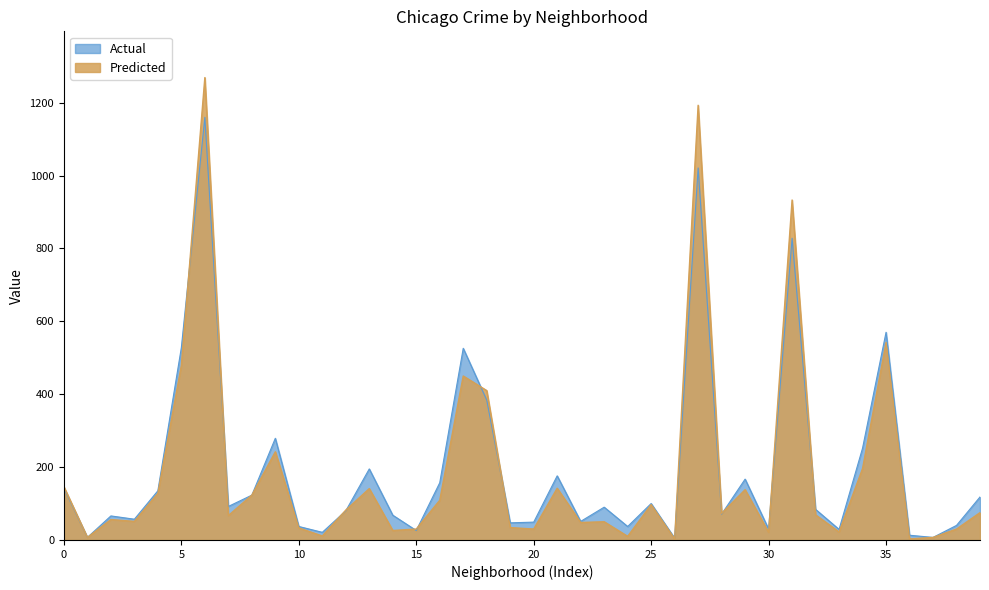

Which series has the widest spread of values?

Predicted